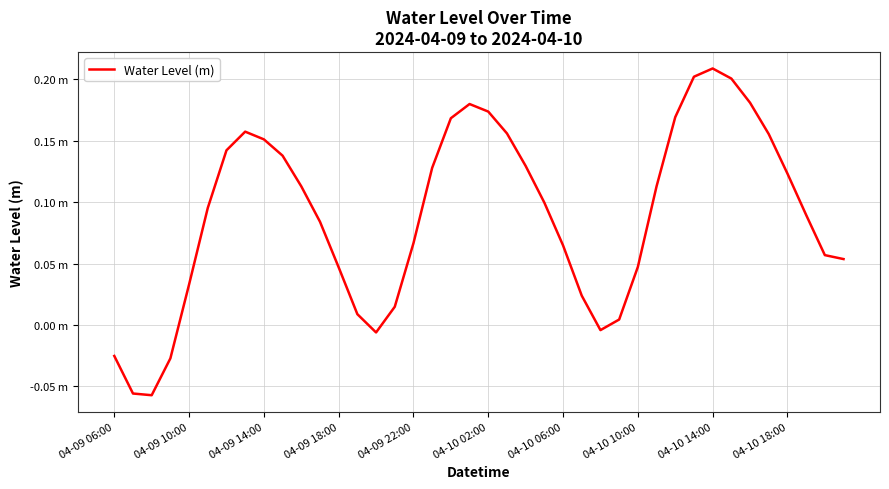

Is this an area chart (filled region under the line)?

No